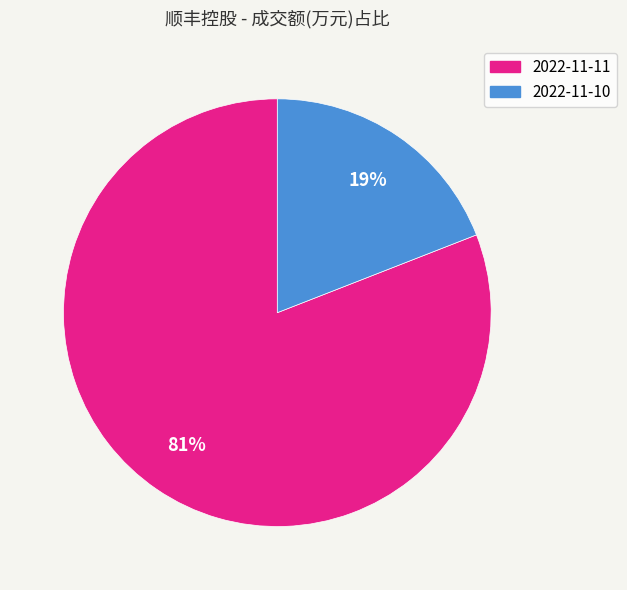

Approximately how many times larger is the value at 2022-11-10 compared to 2022-11-11?

0.2